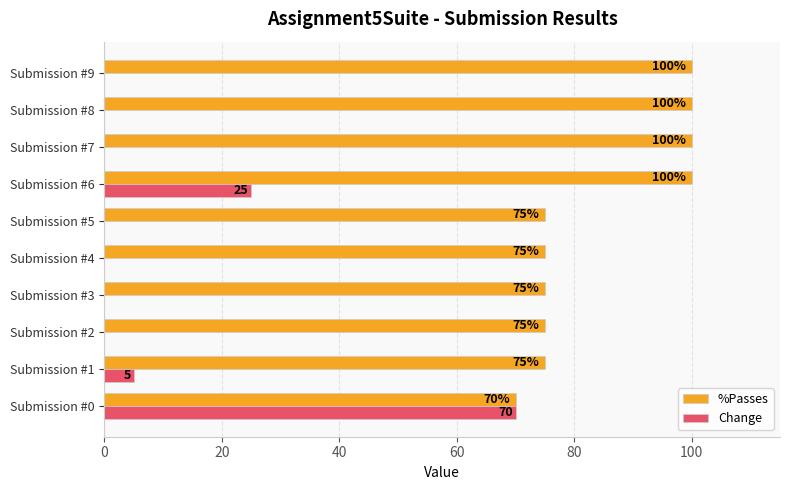

True or false: Change has a value of 38 at Submission #3.

False